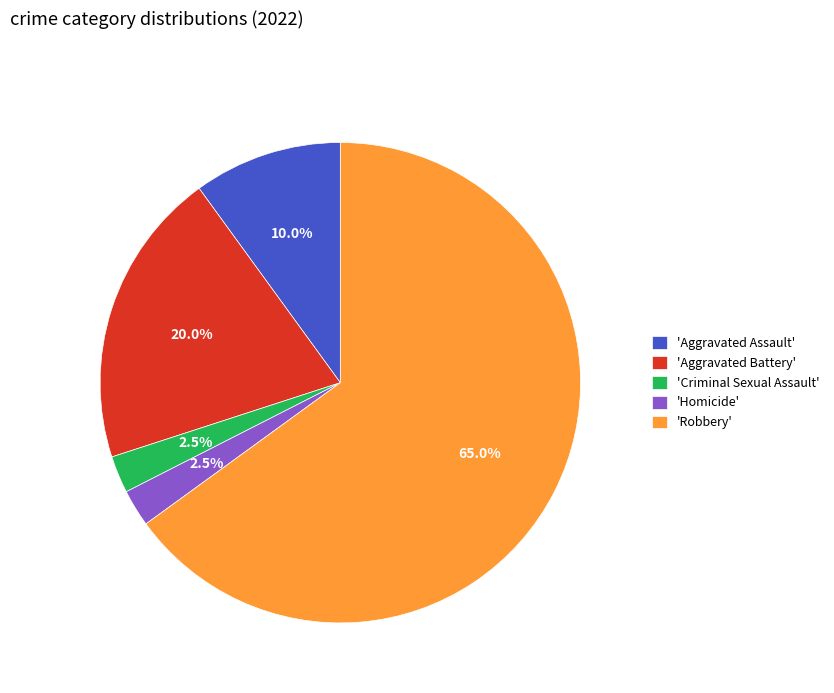

Do 'Robbery' and 'Criminal Sexual Assault' together represent more than half of the pie?

Yes